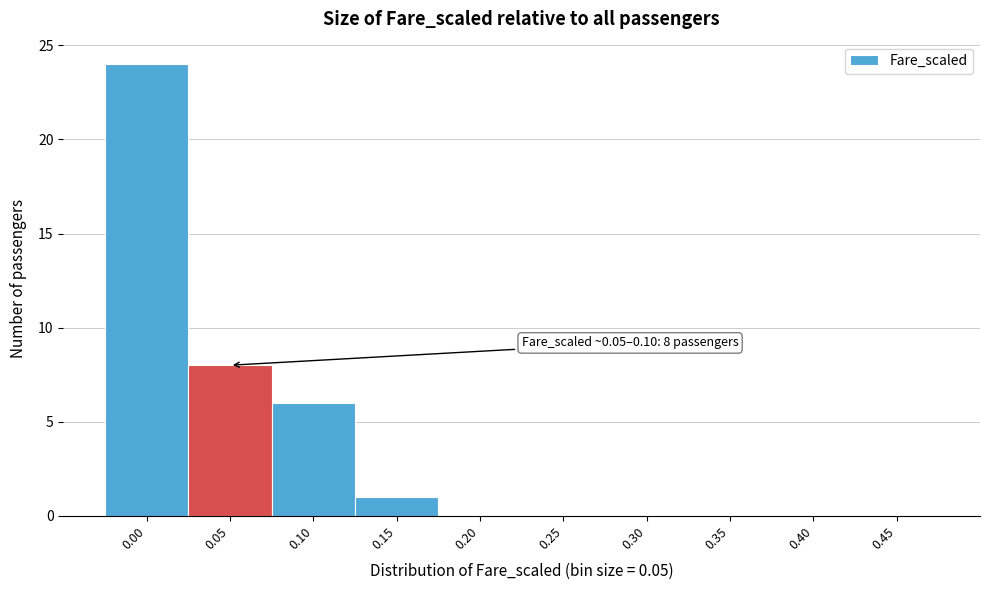

Reading left to right, transcribe all the data shown in this chart.

0.00=24	0.05=8	0.10=6	0.15=1	0.20=0	0.25=0	0.30=0	0.35=0	0.40=0	0.45=0